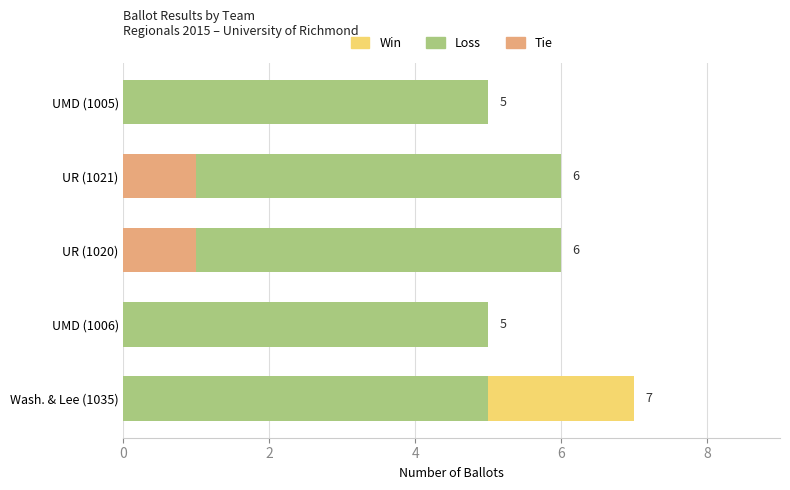

Between Wash. & Lee (1035) and UR (1021), which series saw the biggest shift?

Win